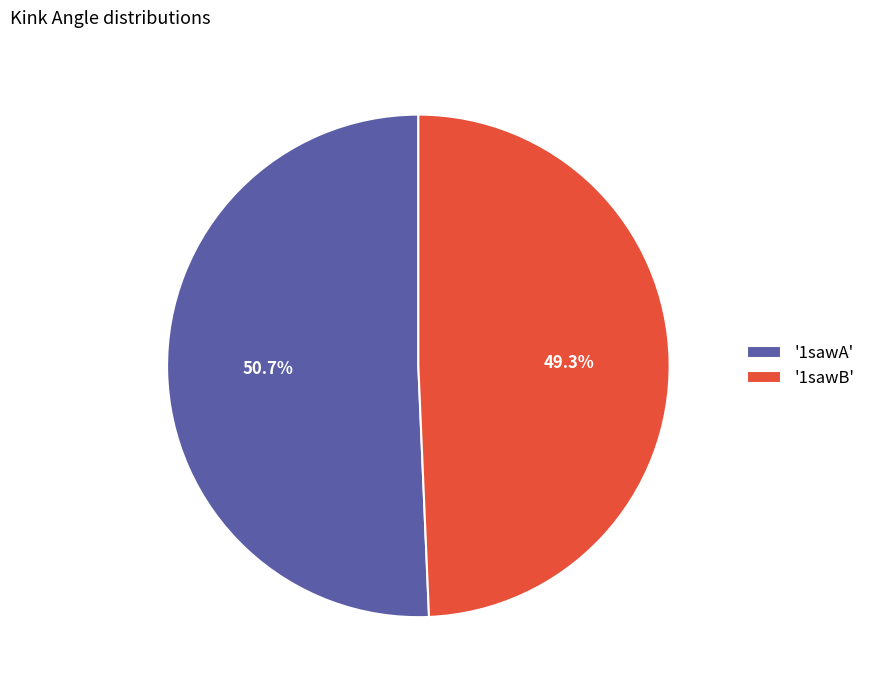

Between '1sawA' and '1sawB', which is larger?

'1sawA'